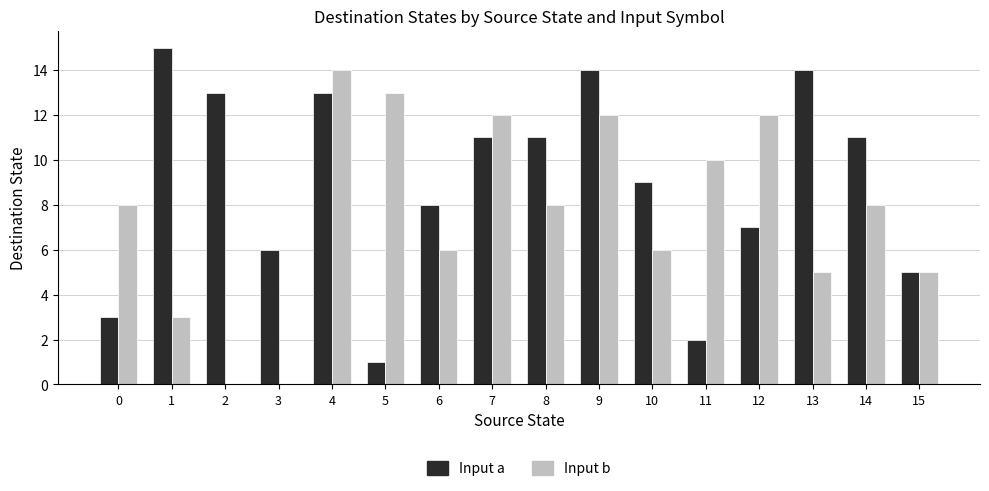

At which category is the sum across all series the highest?

4